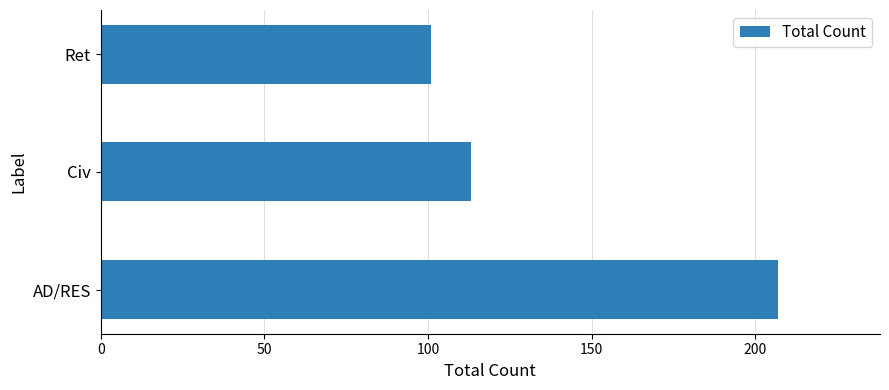

Reading bottom to top, what are all the values shown in this chart?

AD/RES=207	Civ=113	Ret=101